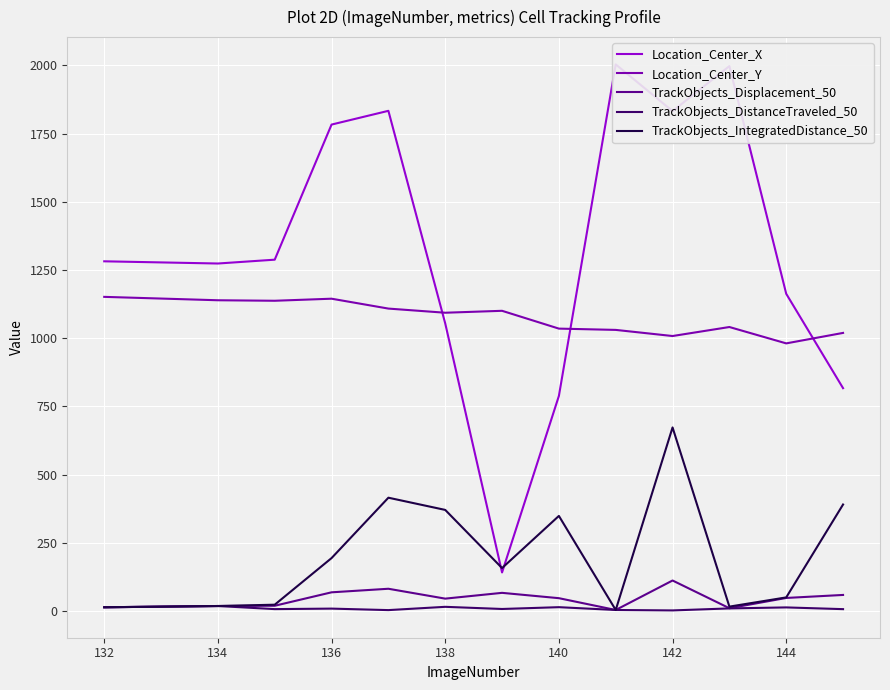

Which category has the highest value in the TrackObjects_IntegratedDistance_50 series?

142